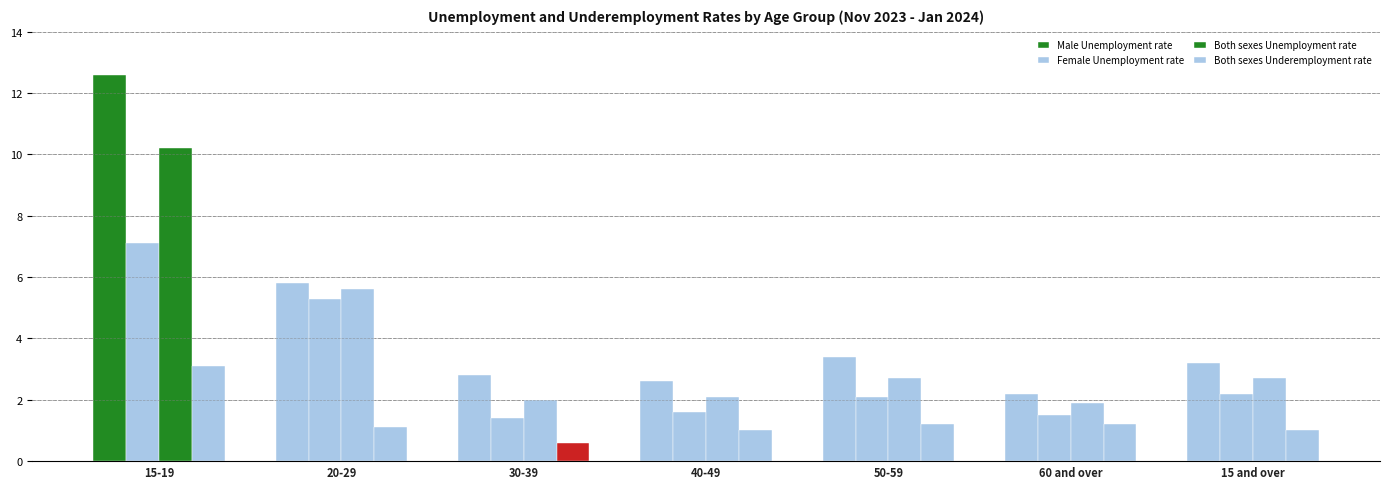

At which category is the sum across all series the highest?

15-19